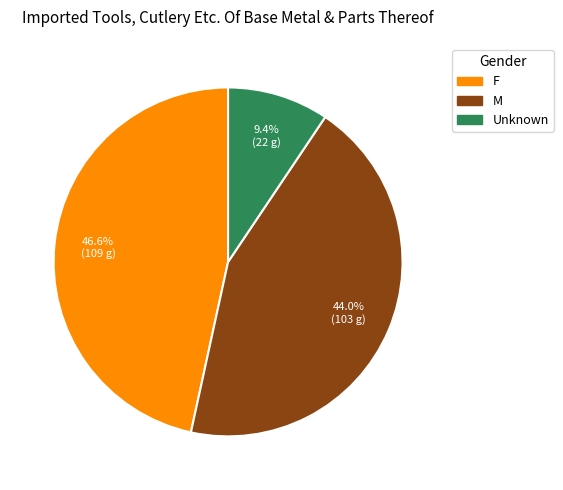

What percentage is the M slice, to the nearest percent?

44%